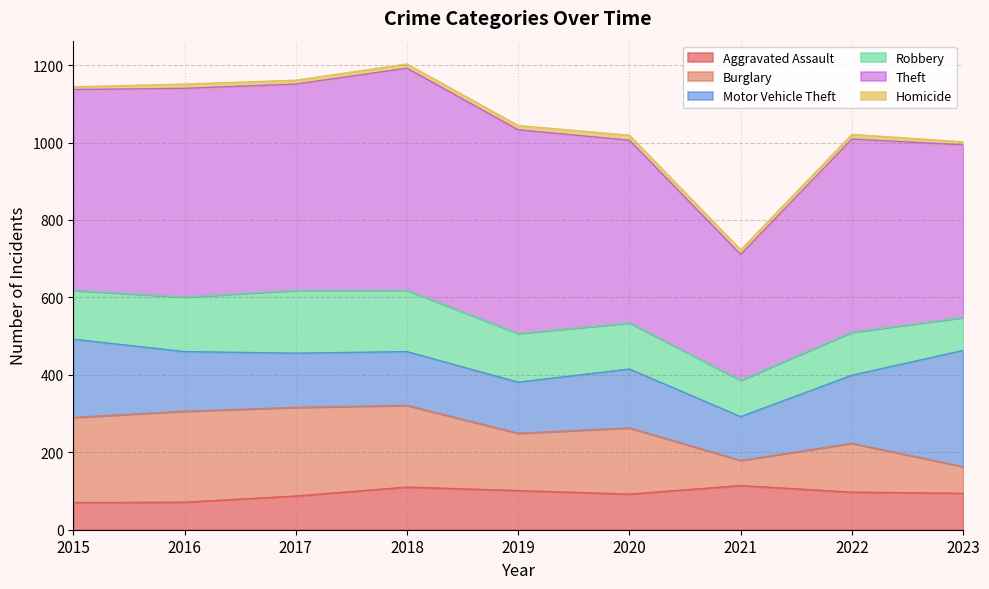

What is the value of the Aggravated Assault point at the 9th from the left?

94